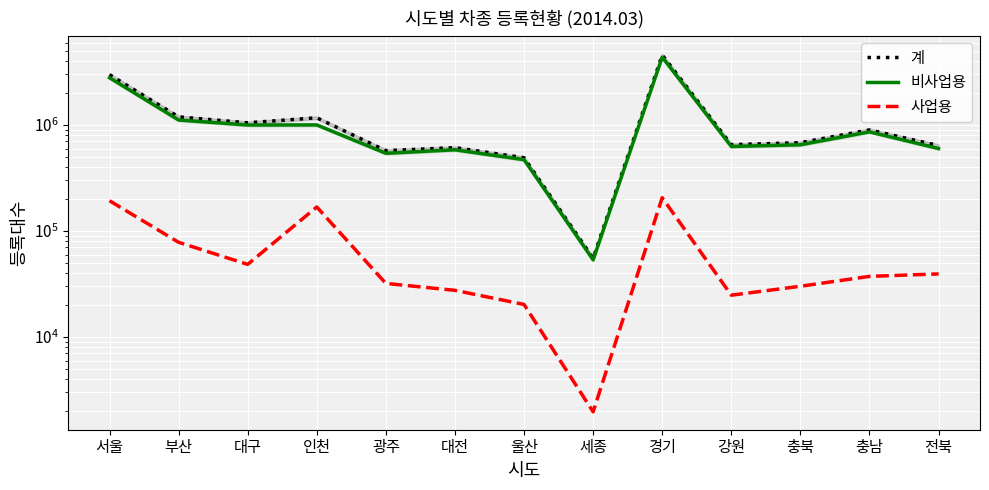

What is the difference between the maximum and minimum values in the 계 series?

4515383